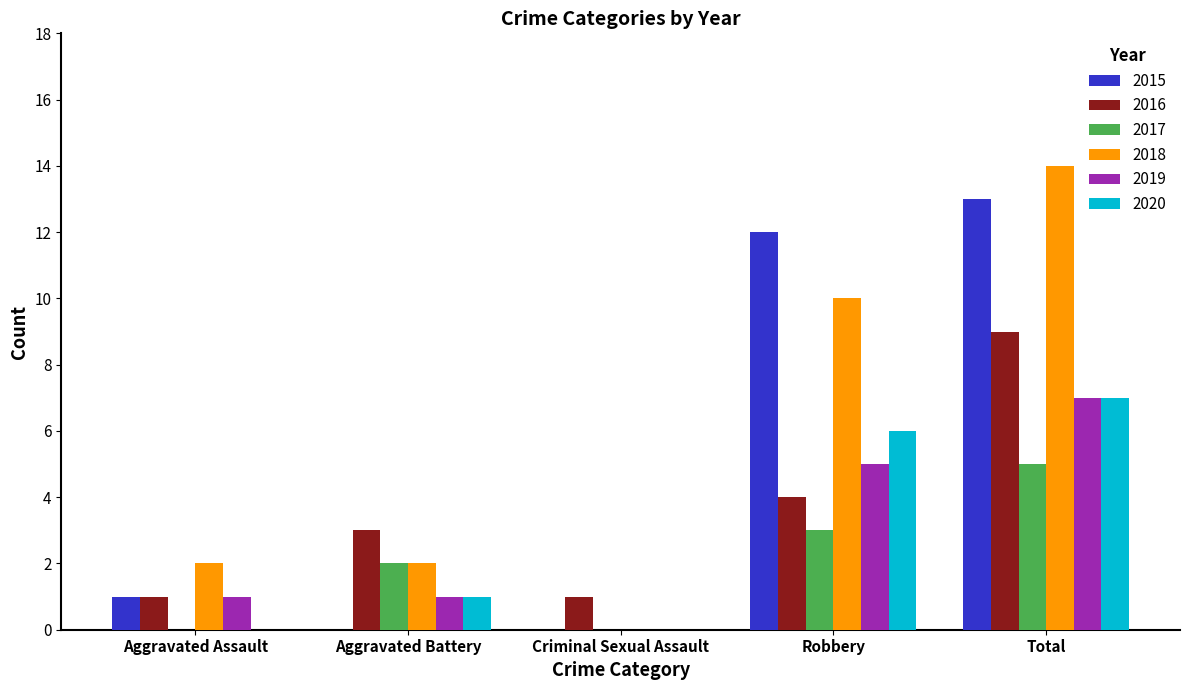

How many groups of bars are there?

5